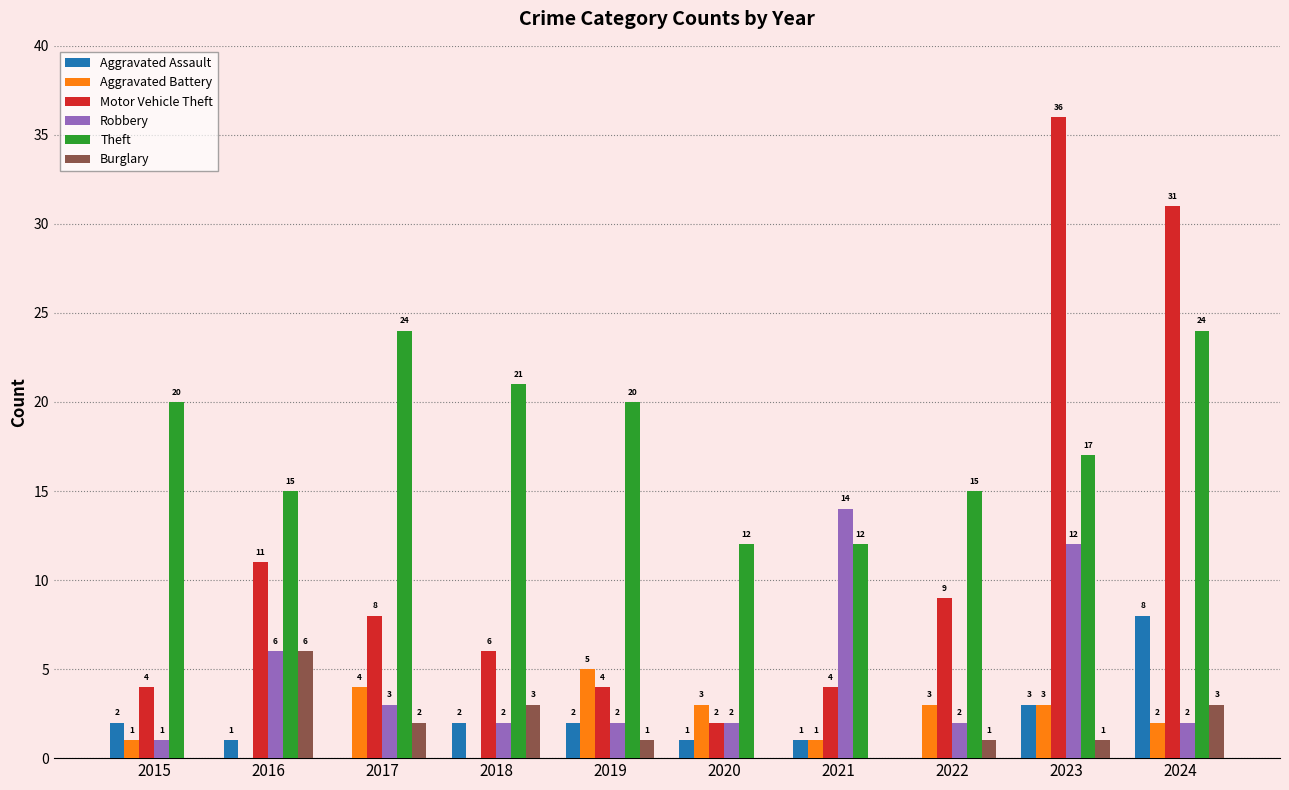

Which series has the largest total across all categories?

Theft